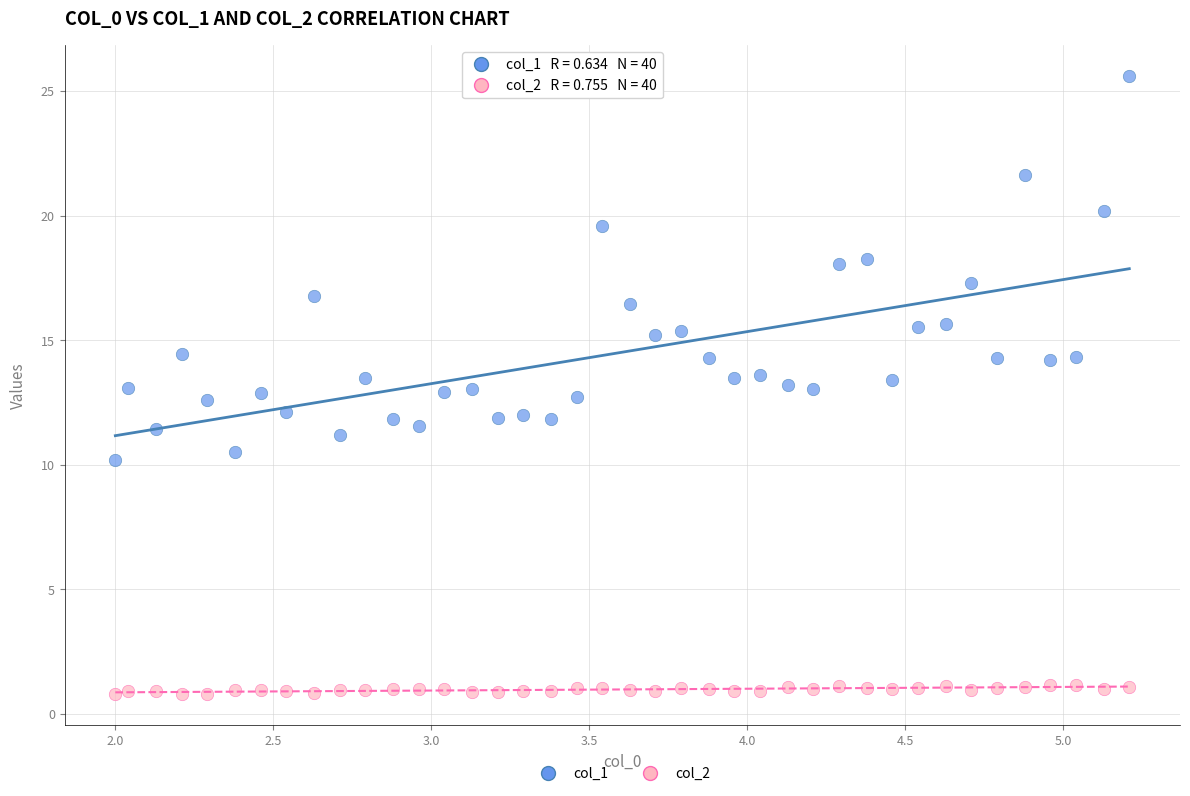

Which series has the widest spread of Y values?

col_1